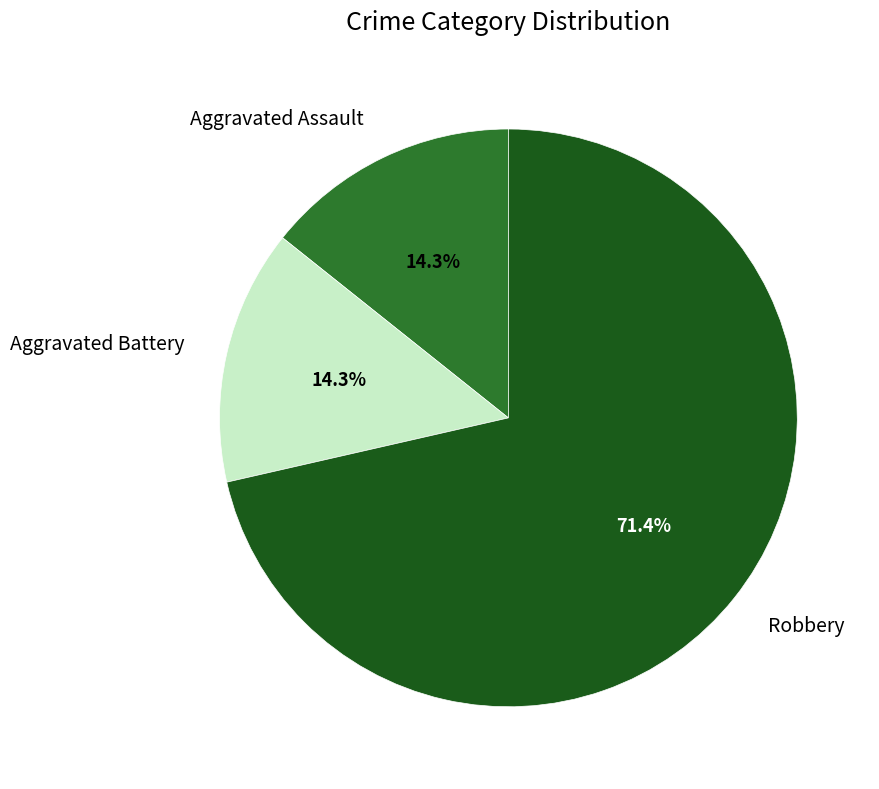

Is there any slice that represents more than half of the pie?

Yes